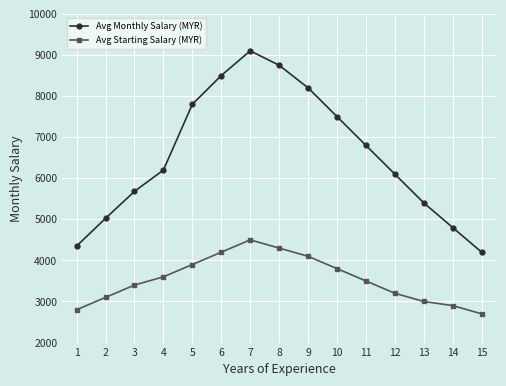

True or false: Avg Monthly Salary (MYR) and Avg Starting Salary (MYR) intersect in this chart.

False